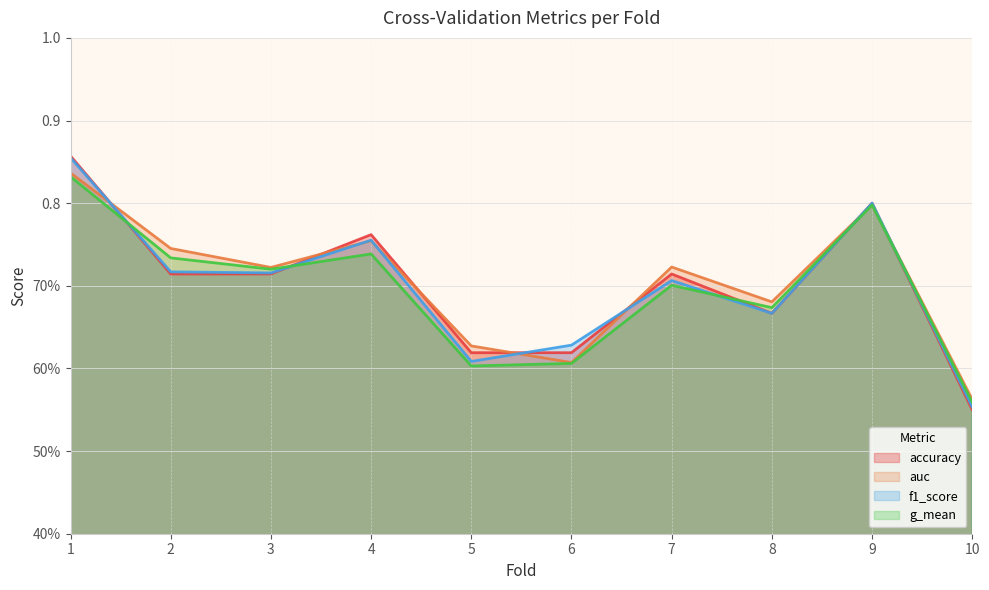

What are all the series names shown in the legend?

accuracy, auc, f1_score, g_mean